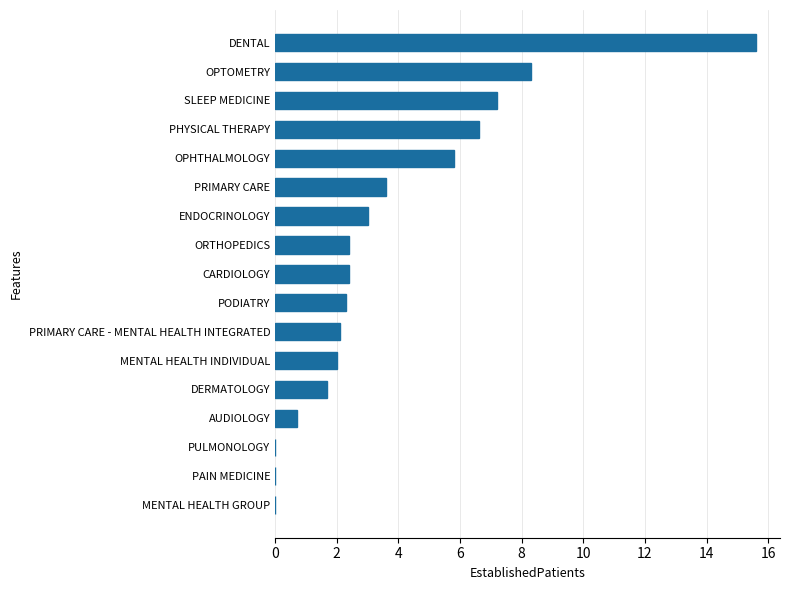

What is the sum of all values?

63.7